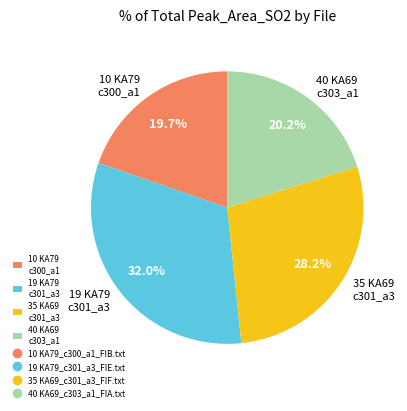

What is the largest slice in the pie chart?

19 KA79 c301_a3